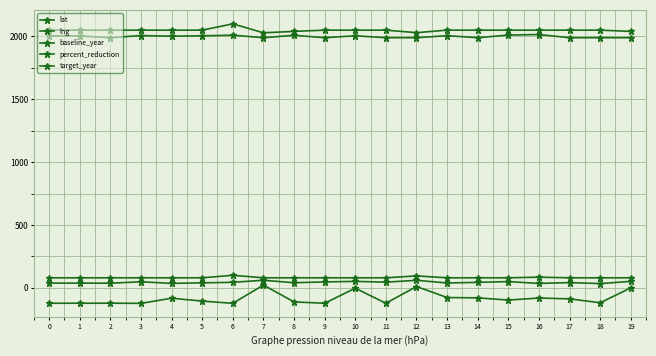

Reading left to right, list all the values displayed in this chart.

lat: 0=37.8	1=37.8	2=37.0	3=48.4	4=35.6	5=40.0	6=44.1	7=60.5	8=40.8	9=47.2	10=51.5	11=45.5	12=59.9	13=38.9	14=43.6	15=49.9	16=35.2	17=41.8	18=34.0	19=51.5
lng: 0=-122.2	1=-122.3	2=-122.0	3=-123.4	4=-82.6	5=-105.3	6=-123.1	7=22.3	8=-111.9	9=-122.5	10=-2.6	11=-122.7	12=10.8	13=-77.0	14=-79.6	15=-97.1	16=-80.8	17=-87.7	18=-118.2	19=-0.1
baseline_year: 0=2005.0	1=2004.0	2=1990.0	3=2007.0	4=2002.0	5=2005.0	6=2010.0	7=1990.0	8=2009.0	9=1990.0	10=2005.0	11=1990.0	12=1990.0	13=2006.0	14=1990.0	15=2011.0	16=2015.0	17=1990.0	18=1990.0	19=1990.0
percent_reduction: 0=80.0	1=80.0	2=80.0	3=80.0	4=80.0	5=80.0	6=99.9	7=80.0	8=80.0	9=80.0	10=80.0	11=80.0	12=95.0	13=80.0	14=80.0	15=80.0	16=85.0	17=80.0	18=80.0	19=80.0
target_year: 0=2050.0	1=2050.0	2=2050.0	3=2050.0	4=2050.0	5=2050.0	6=2100.0	7=2029.0	8=2040.0	9=2050.0	10=2050.0	11=2050.0	12=2030.0	13=2050.0	14=2050.0	15=2050.0	16=2050.0	17=2050.0	18=2050.0	19=2040.0